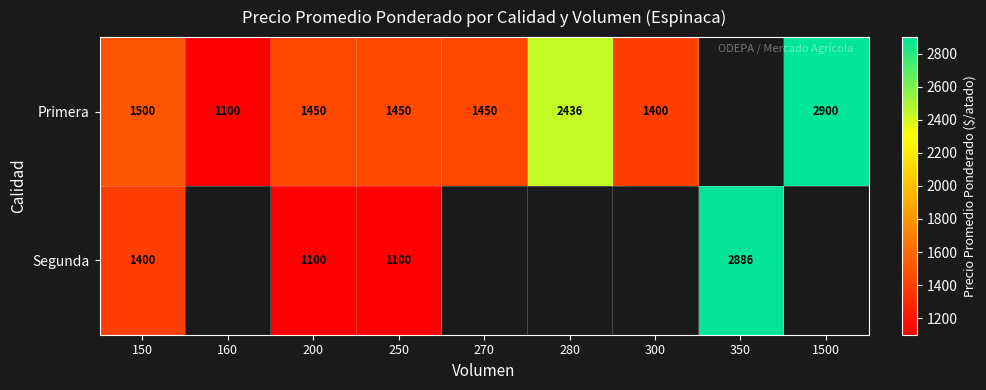

Rank the series at 150 from highest to lowest value.

Primera, Segunda